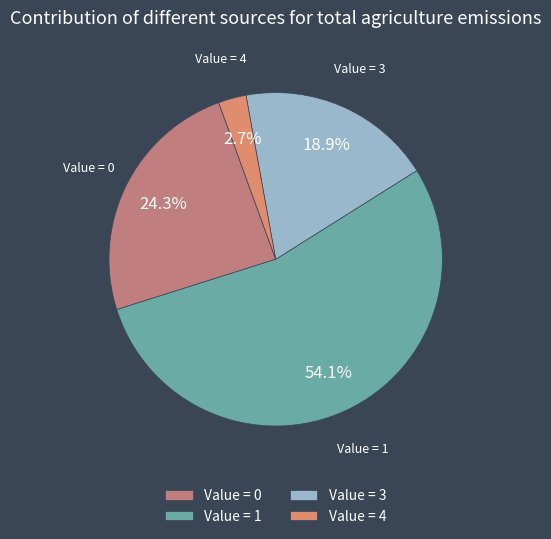

Does any single category account for the majority?

Yes